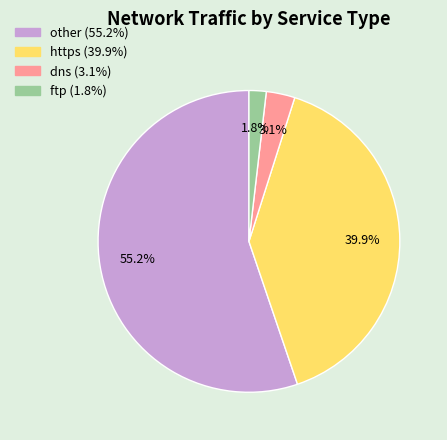

Is there any slice that represents more than half of the pie?

Yes